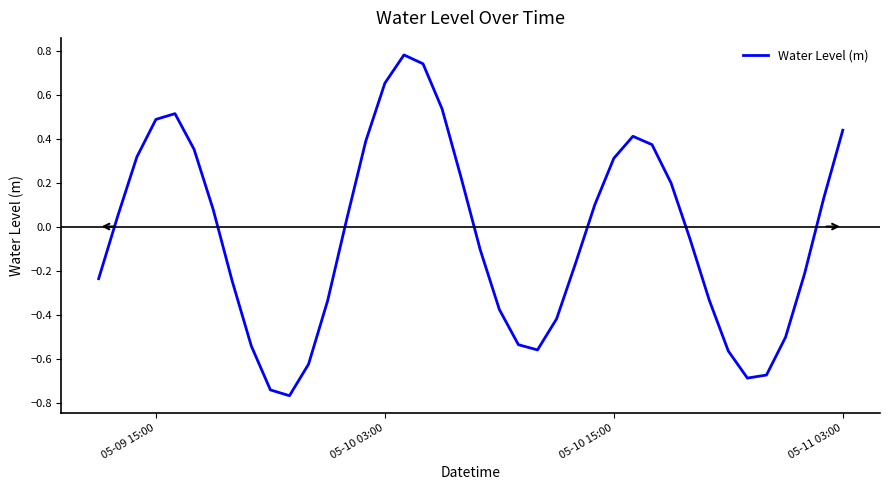

Count the number of categories in the chart.

40